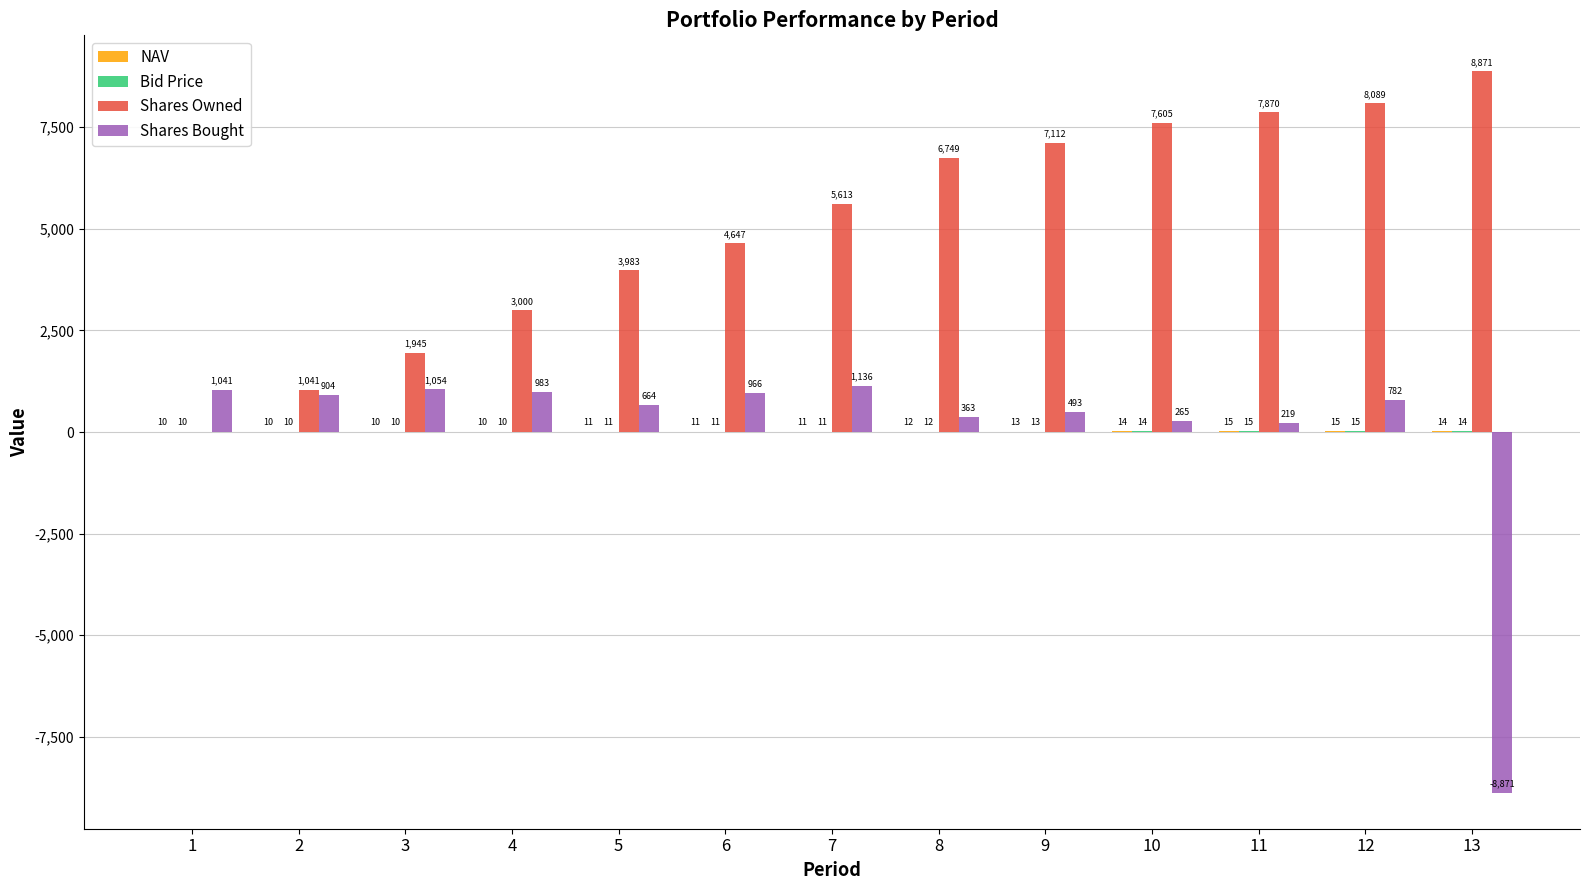

What is the total value across all series at 9?

7630.1